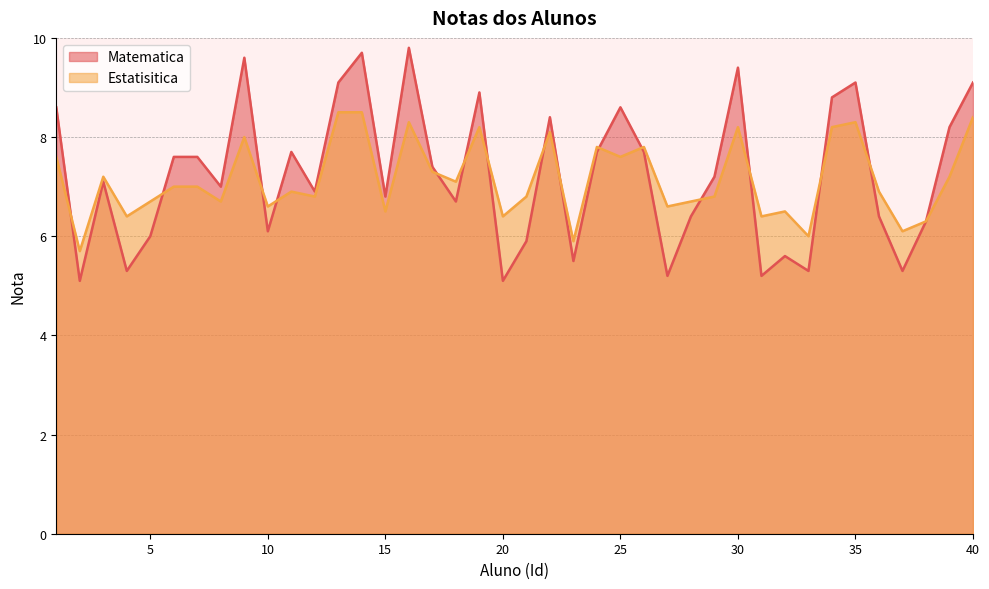

Does the chart display data point markers on the line(s)?

No